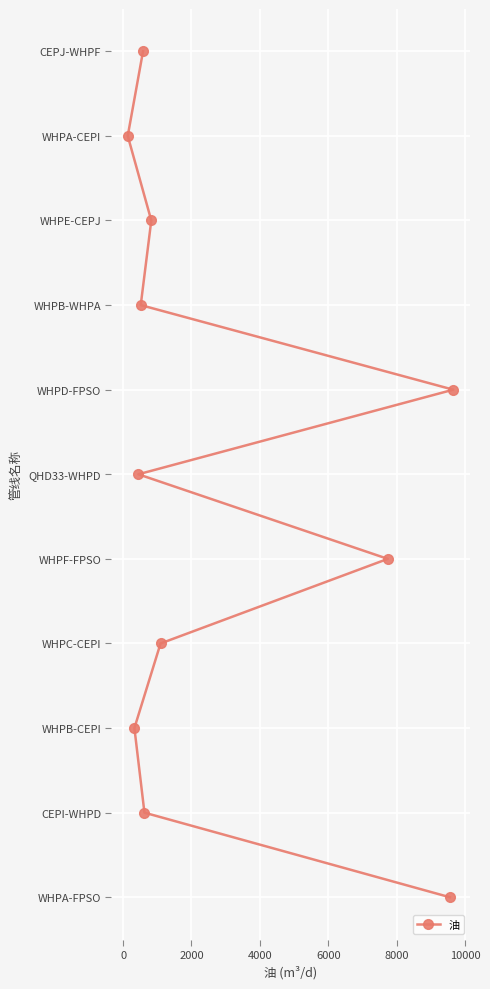

Is it true that the value at 12000 is 12?

False